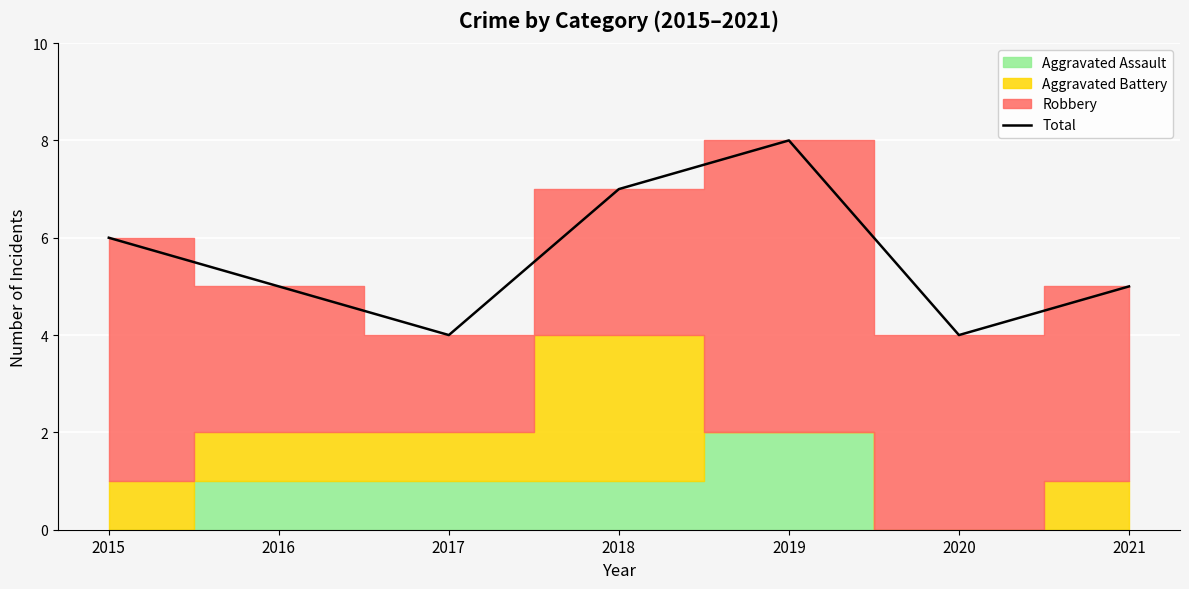

True or false: the data shows 5 at 2021.

True